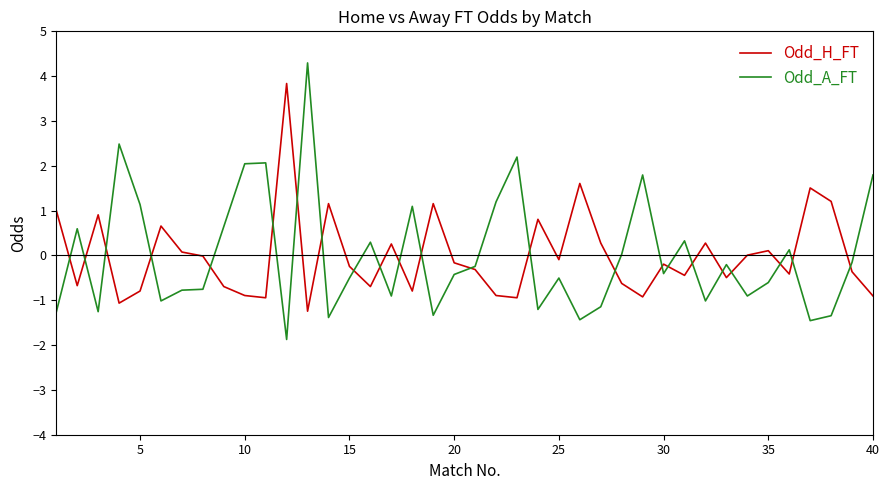

Which series has the largest range (max minus min)?

Odd_A_FT